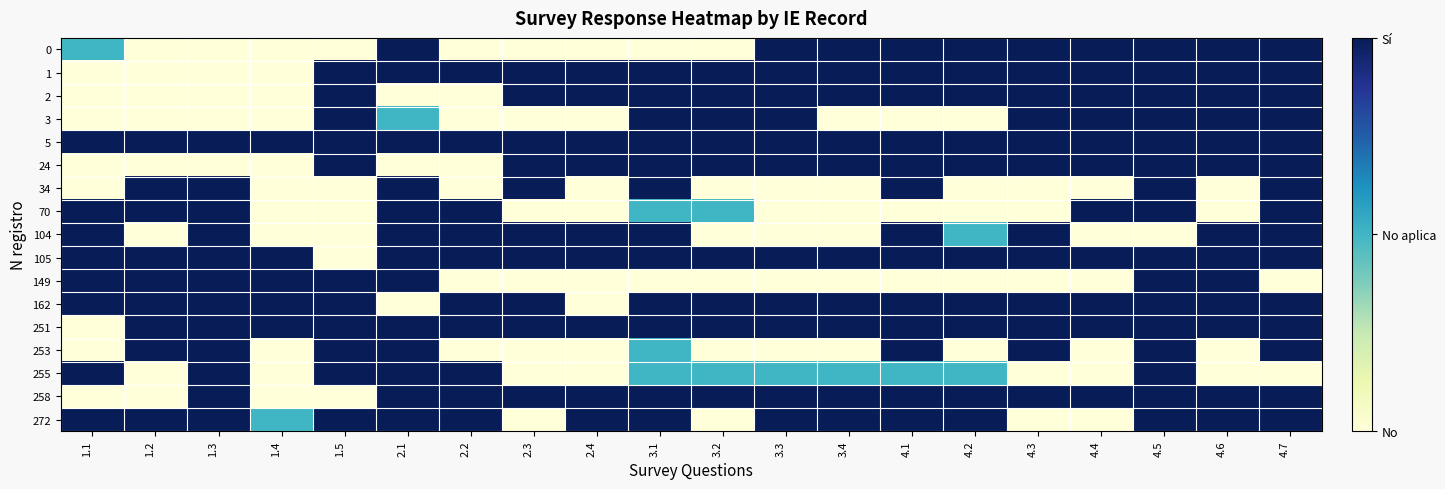

Reading right to left, extract all data points from this chart.

0: 4.7=2	4.6=2	4.5=2	4.4=2	4.3=2	4.2=2	4.1=2	3.4=2	3.3=2	3.2=0	3.1=0	2.4=0	2.3=0	2.2=0	2.1=2	1.5=0	1.4=0	1.3=0	1.2=0	1.1=1
1: 4.7=2	4.6=2	4.5=2	4.4=2	4.3=2	4.2=2	4.1=2	3.4=2	3.3=2	3.2=2	3.1=2	2.4=2	2.3=2	2.2=2	2.1=2	1.5=2	1.4=0	1.3=0	1.2=0	1.1=0
2: 4.7=2	4.6=2	4.5=2	4.4=2	4.3=2	4.2=2	4.1=2	3.4=2	3.3=2	3.2=2	3.1=2	2.4=2	2.3=2	2.2=0	2.1=0	1.5=2	1.4=0	1.3=0	1.2=0	1.1=0
3: 4.7=2	4.6=2	4.5=2	4.4=2	4.3=2	4.2=0	4.1=0	3.4=0	3.3=2	3.2=2	3.1=2	2.4=0	2.3=0	2.2=0	2.1=1	1.5=2	1.4=0	1.3=0	1.2=0	1.1=0
5: 4.7=2	4.6=2	4.5=2	4.4=2	4.3=2	4.2=2	4.1=2	3.4=2	3.3=2	3.2=2	3.1=2	2.4=2	2.3=2	2.2=2	2.1=2	1.5=2	1.4=2	1.3=2	1.2=2	1.1=2
24: 4.7=2	4.6=2	4.5=2	4.4=2	4.3=2	4.2=2	4.1=2	3.4=2	3.3=2	3.2=2	3.1=2	2.4=2	2.3=2	2.2=0	2.1=0	1.5=2	1.4=0	1.3=0	1.2=0	1.1=0
34: 4.7=2	4.6=0	4.5=2	4.4=0	4.3=0	4.2=0	4.1=2	3.4=0	3.3=0	3.2=0	3.1=2	2.4=0	2.3=2	2.2=0	2.1=2	1.5=0	1.4=0	1.3=2	1.2=2	1.1=0
70: 4.7=2	4.6=0	4.5=2	4.4=2	4.3=0	4.2=0	4.1=0	3.4=0	3.3=0	3.2=1	3.1=1	2.4=0	2.3=0	2.2=2	2.1=2	1.5=0	1.4=0	1.3=2	1.2=2	1.1=2
104: 4.7=2	4.6=2	4.5=0	4.4=0	4.3=2	4.2=1	4.1=2	3.4=0	3.3=0	3.2=0	3.1=2	2.4=2	2.3=2	2.2=2	2.1=2	1.5=0	1.4=0	1.3=2	1.2=0	1.1=2
105: 4.7=2	4.6=2	4.5=2	4.4=2	4.3=2	4.2=2	4.1=2	3.4=2	3.3=2	3.2=2	3.1=2	2.4=2	2.3=2	2.2=2	2.1=2	1.5=0	1.4=2	1.3=2	1.2=2	1.1=2
149: 4.7=0	4.6=2	4.5=2	4.4=0	4.3=0	4.2=0	4.1=0	3.4=0	3.3=0	3.2=0	3.1=0	2.4=0	2.3=0	2.2=0	2.1=2	1.5=2	1.4=2	1.3=2	1.2=2	1.1=2
162: 4.7=2	4.6=2	4.5=2	4.4=2	4.3=2	4.2=2	4.1=2	3.4=2	3.3=2	3.2=2	3.1=2	2.4=0	2.3=2	2.2=2	2.1=0	1.5=2	1.4=2	1.3=2	1.2=2	1.1=2
251: 4.7=2	4.6=2	4.5=2	4.4=2	4.3=2	4.2=2	4.1=2	3.4=2	3.3=2	3.2=2	3.1=2	2.4=2	2.3=2	2.2=2	2.1=2	1.5=2	1.4=2	1.3=2	1.2=2	1.1=0
253: 4.7=2	4.6=0	4.5=2	4.4=0	4.3=2	4.2=0	4.1=2	3.4=0	3.3=0	3.2=0	3.1=1	2.4=0	2.3=0	2.2=0	2.1=2	1.5=2	1.4=0	1.3=2	1.2=2	1.1=0
255: 4.7=0	4.6=0	4.5=2	4.4=0	4.3=0	4.2=1	4.1=1	3.4=1	3.3=1	3.2=1	3.1=1	2.4=0	2.3=0	2.2=2	2.1=2	1.5=2	1.4=0	1.3=2	1.2=0	1.1=2
258: 4.7=2	4.6=2	4.5=2	4.4=2	4.3=2	4.2=2	4.1=2	3.4=2	3.3=2	3.2=2	3.1=2	2.4=2	2.3=2	2.2=2	2.1=2	1.5=0	1.4=0	1.3=2	1.2=0	1.1=0
272: 4.7=2	4.6=2	4.5=2	4.4=0	4.3=0	4.2=2	4.1=2	3.4=2	3.3=2	3.2=0	3.1=2	2.4=2	2.3=0	2.2=2	2.1=2	1.5=2	1.4=1	1.3=2	1.2=2	1.1=2